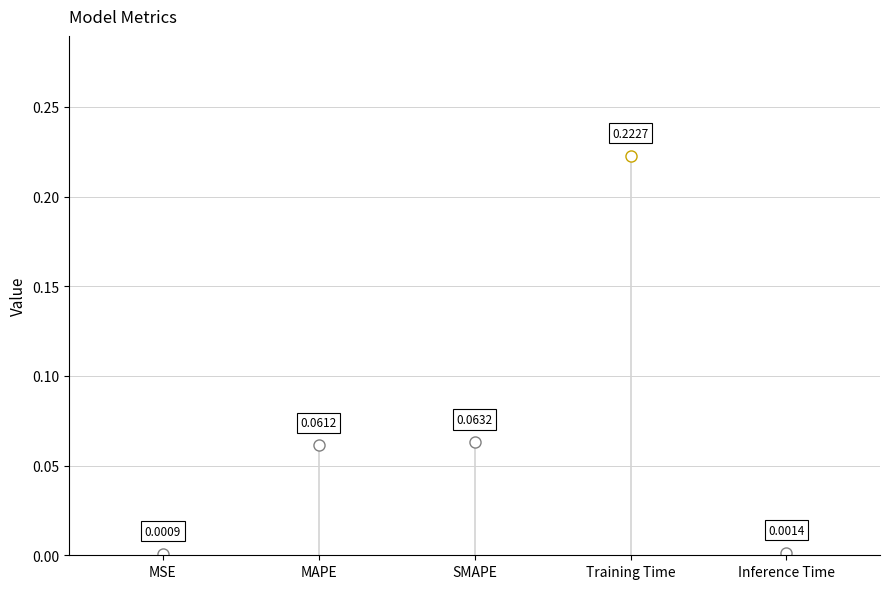

List the labels in order of value, smallest first.

MSE, Inference Time, MAPE, SMAPE, Training Time